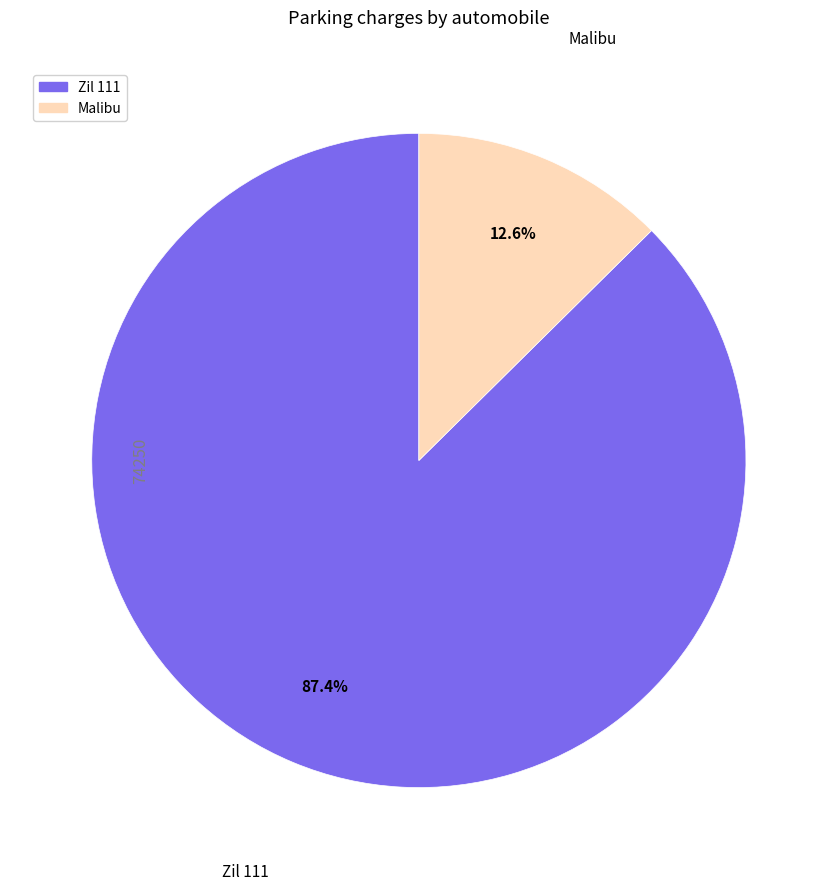

True or false: Malibu accounts for 1% of the total.

False